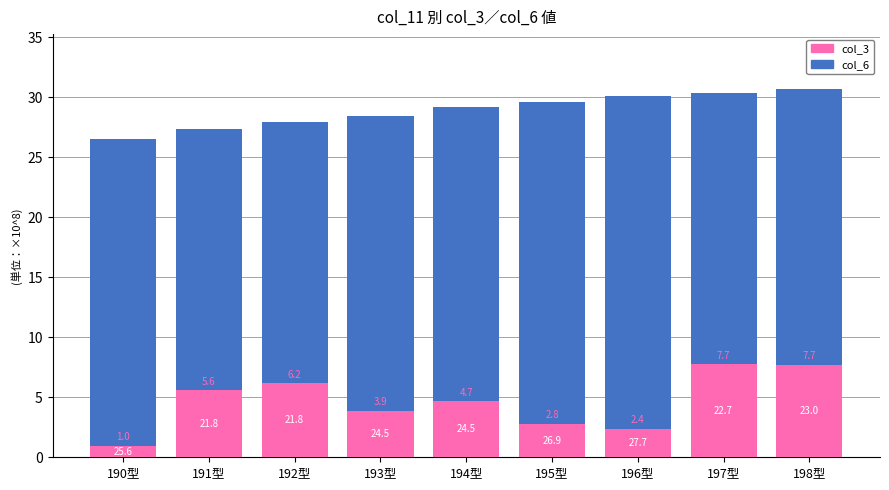

At which label is col_6 closest to 28?

192型